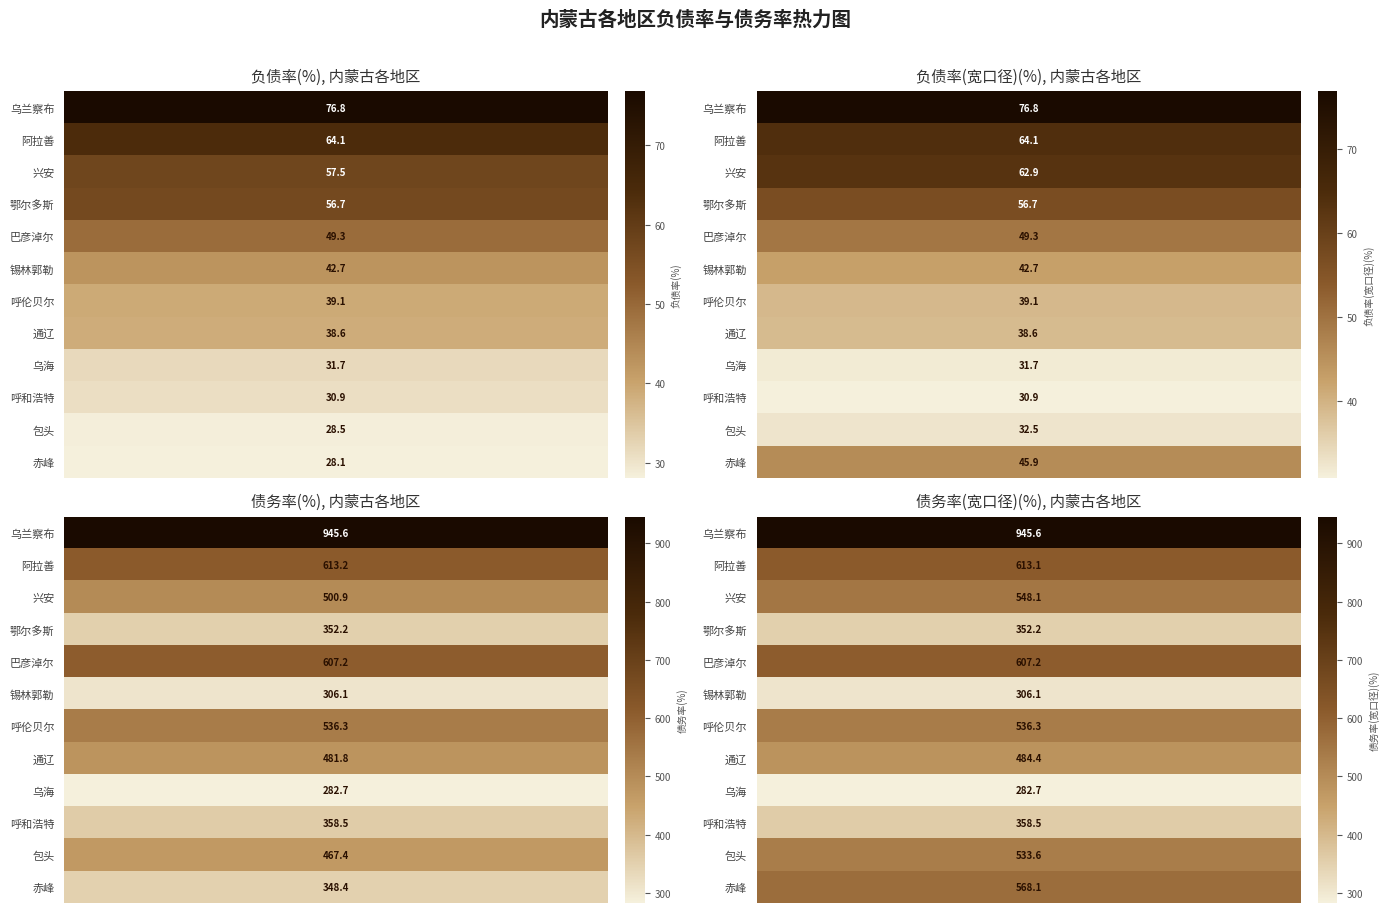

Rank the categories by 负债率(%) value from highest to lowest.

乌兰察布, 阿拉善, 兴安, 鄂尔多斯, 巴彦淖尔, 锡林郭勒, 呼伦贝尔, 通辽, 乌海, 呼和浩特, 包头, 赤峰